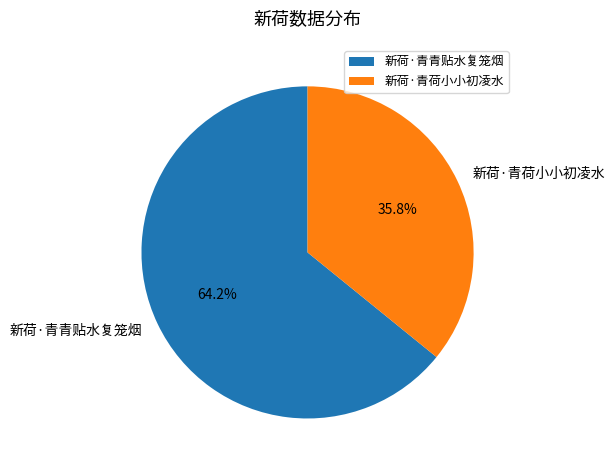

How many slices are in this pie chart?

2